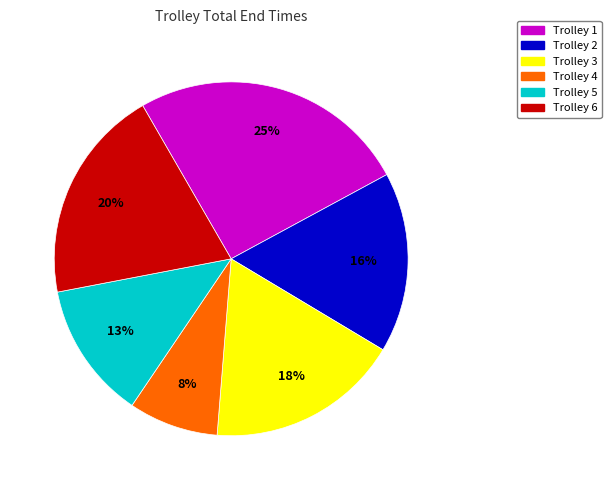

To the nearest percent, what is the difference between the largest and smallest slice percentages?

17%